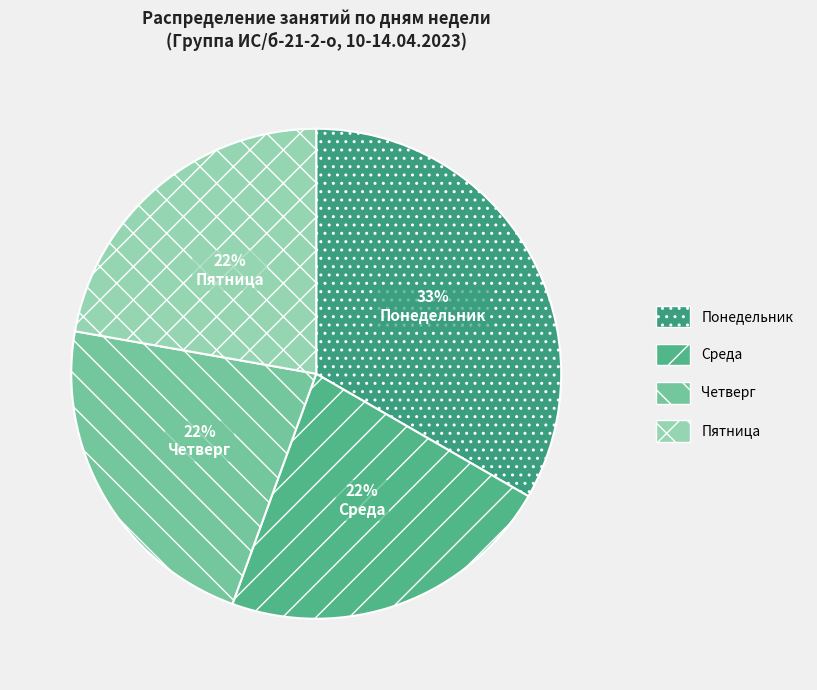

What is the ratio of the value at Пятница to the value at Четверг?

1.0